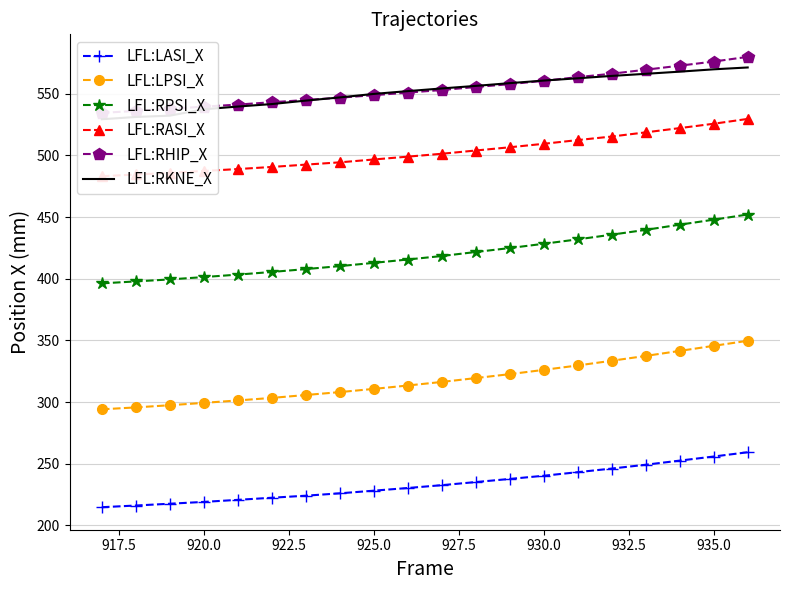

Is the value of LFL:LASI_X at 920.0 greater than the value of LFL:LPSI_X at 925.0?

No